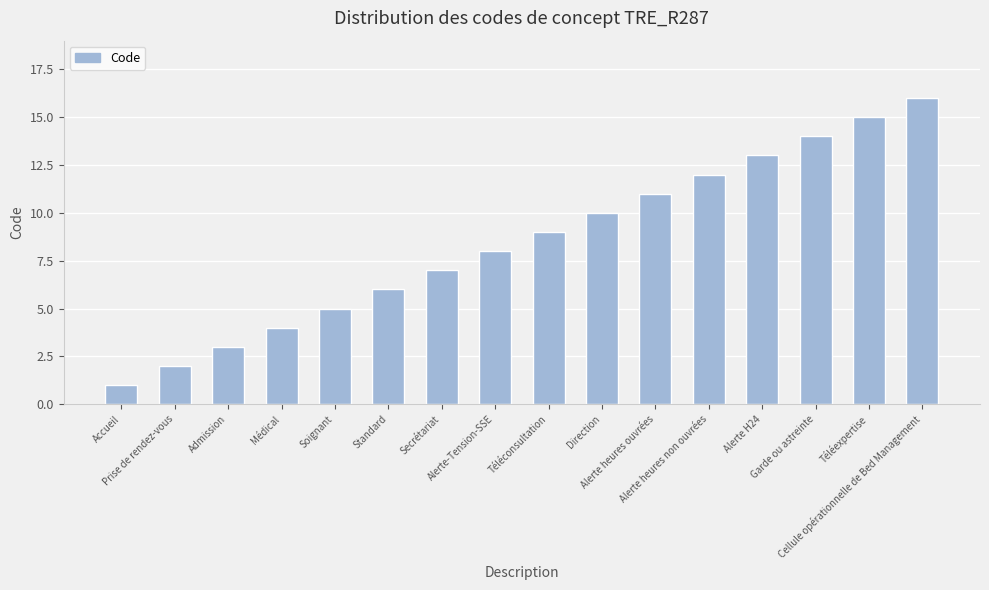

What is the label of the 5th bar from the right?

Alerte heures non ouvrées